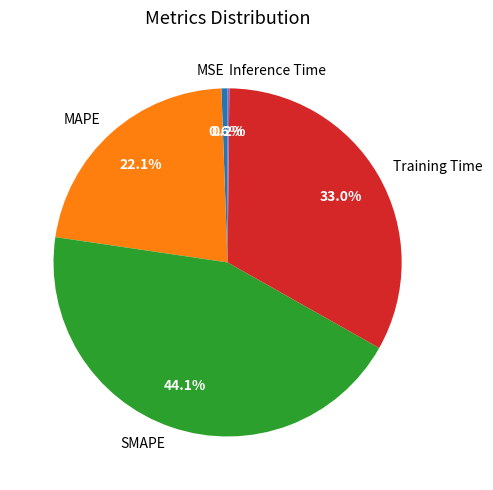

Which has a higher value, MAPE or SMAPE?

SMAPE